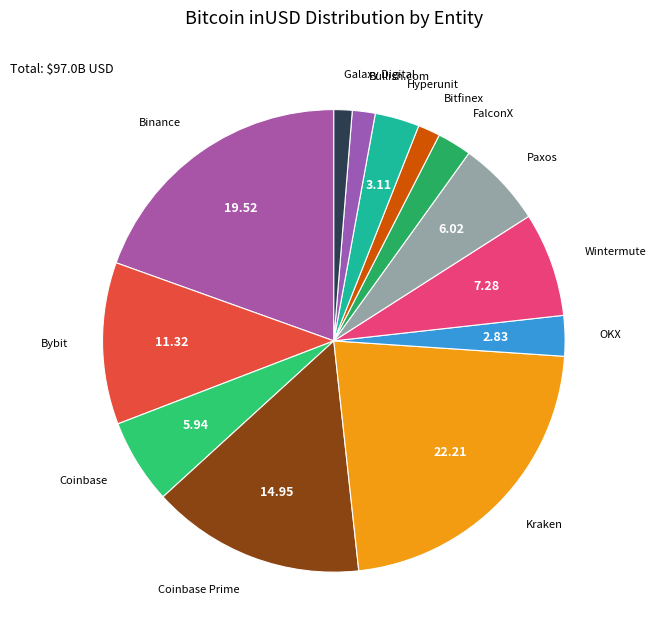

What is the largest slice in the pie chart?

Kraken